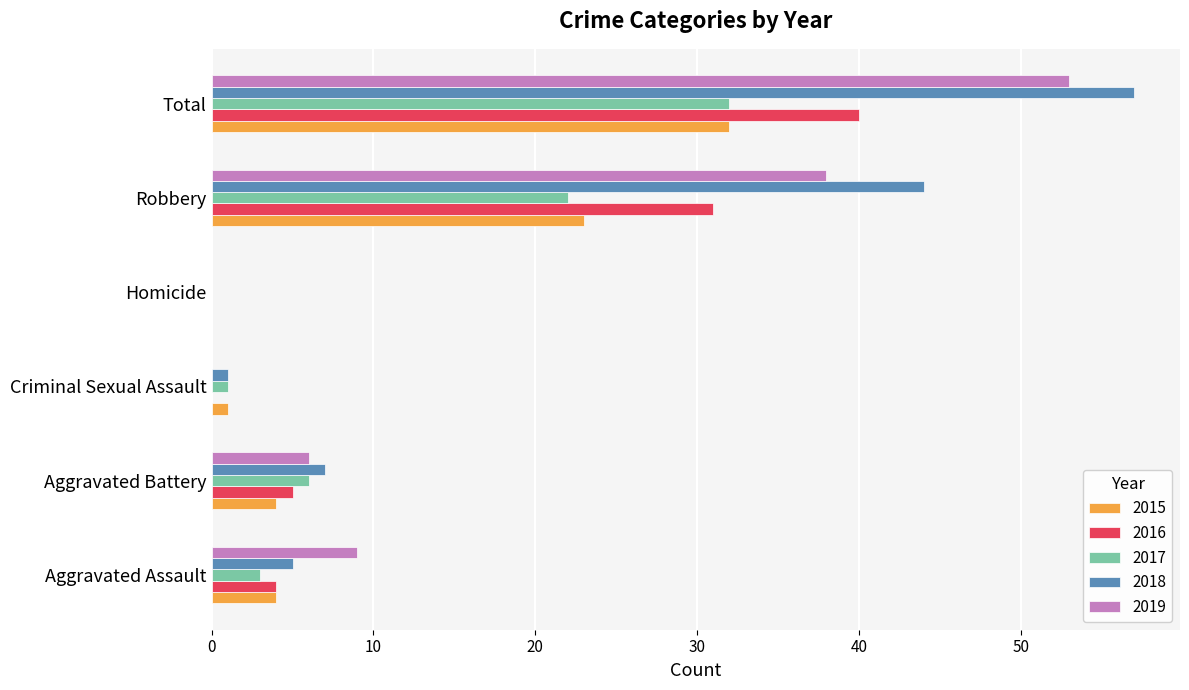

Between Aggravated Battery and Homicide, which series saw the biggest shift?

2018